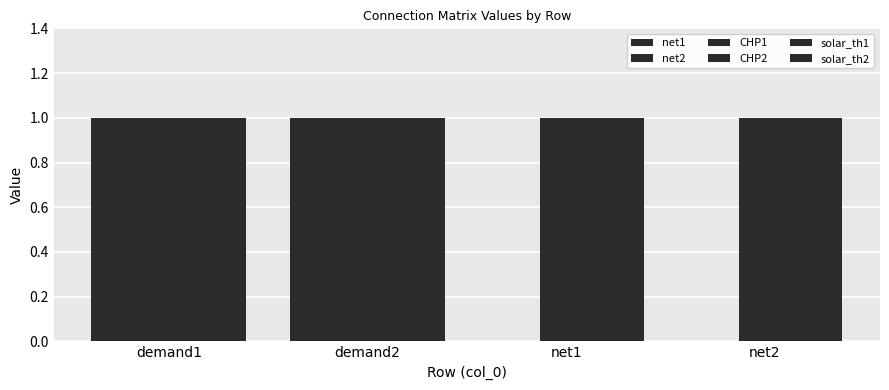

How many groups of bars are there?

4